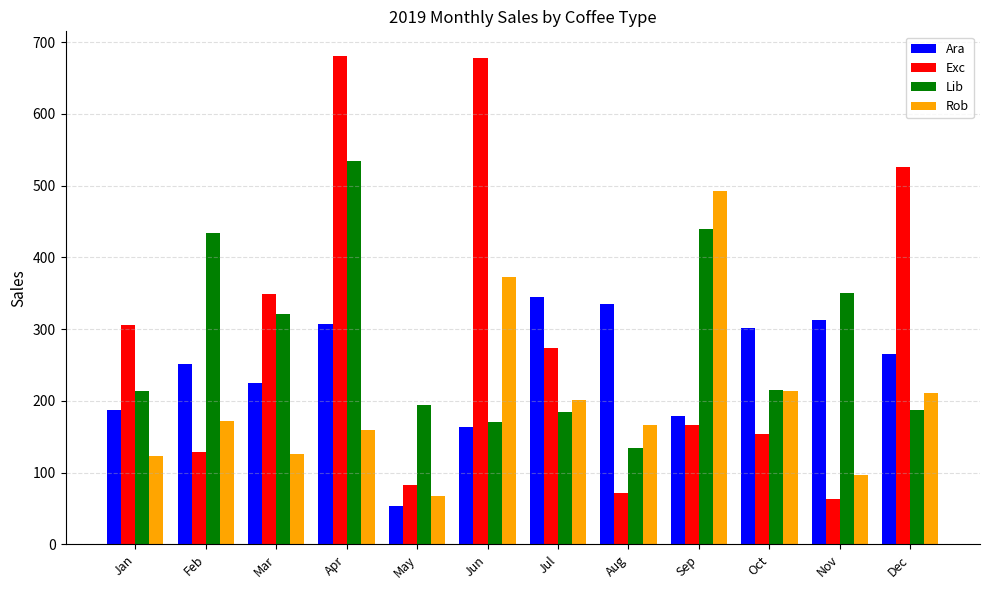

Which series has the widest spread of values?

Exc